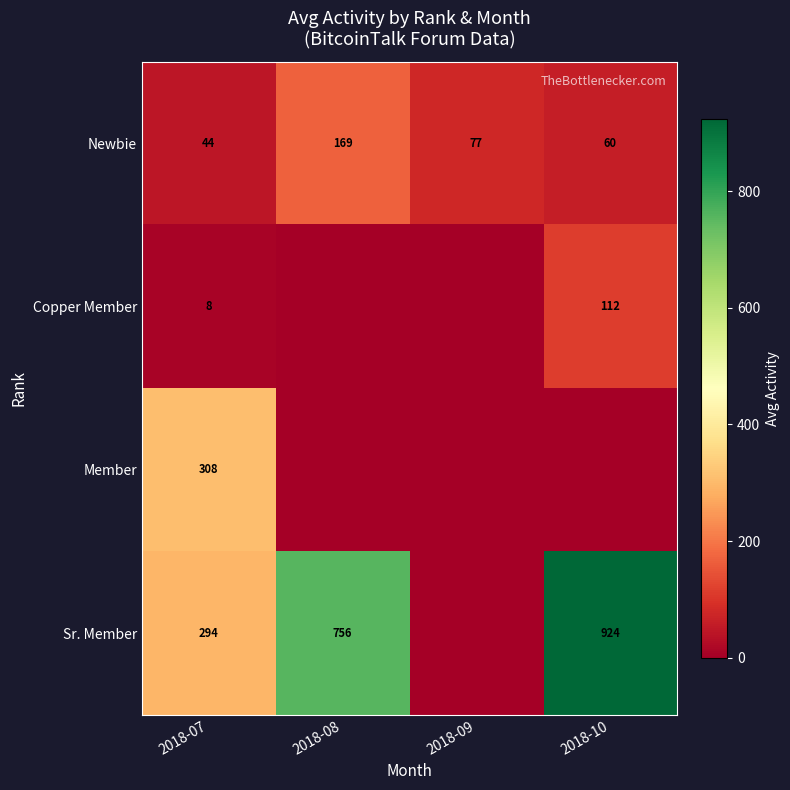

Reading left to right, transcribe all the data shown in this chart.

row_0: 2018-07=43.6	2018-08=169.3	2018-09=77.0	2018-10=60.0
row_1: 2018-07=8.0	2018-08=0.0	2018-09=0.0	2018-10=112.0
row_2: 2018-07=308.0	2018-08=0.0	2018-09=0.0	2018-10=0.0
row_3: 2018-07=294.0	2018-08=756.0	2018-09=0.0	2018-10=924.0